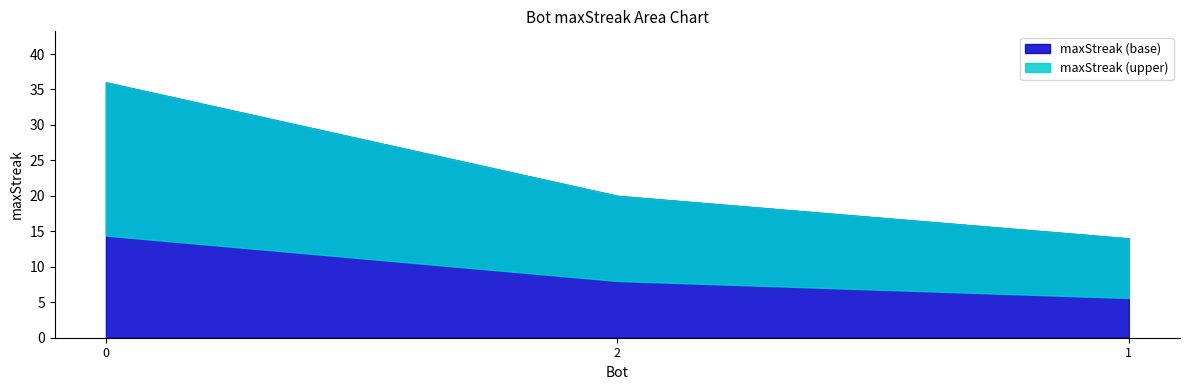

Rank the categories by value from lowest to highest.

1, 2, 0